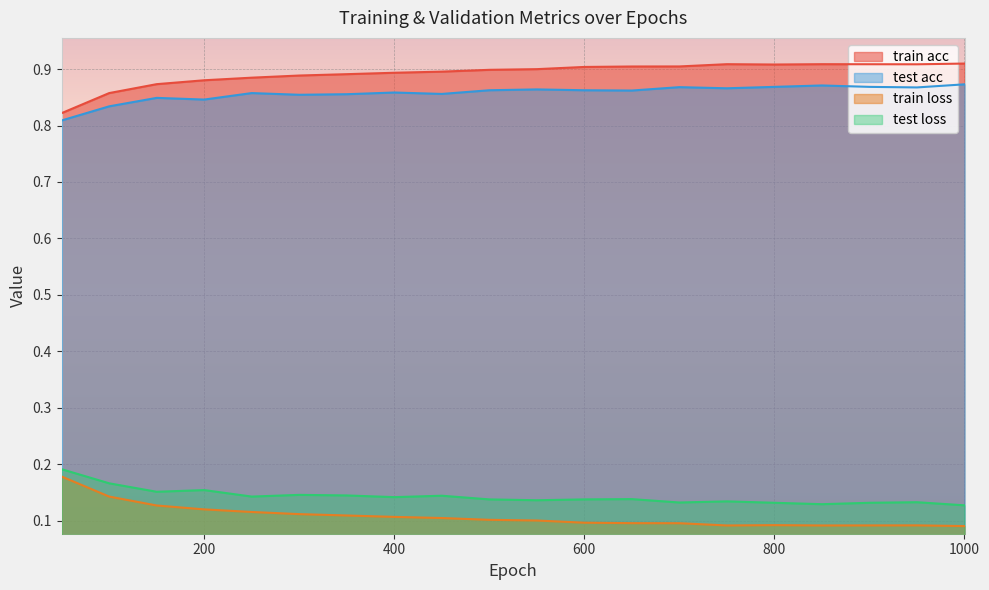

True or false: test loss has a value of 0.2 at 250.

False